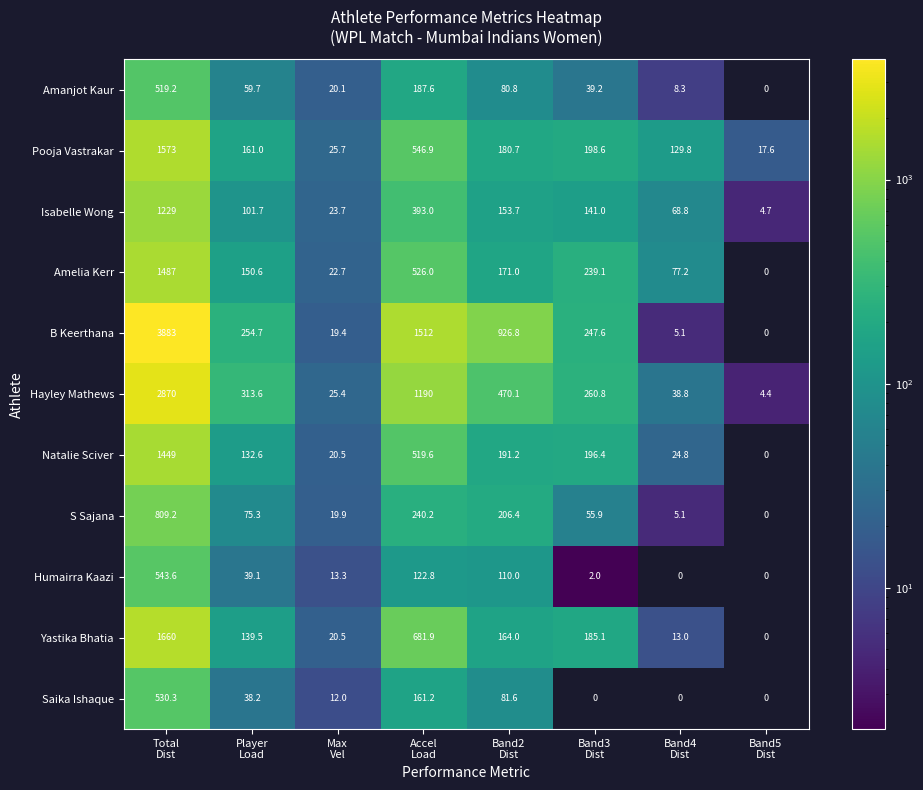

What is the maximum value for Yastika Bhatia?

1660.0